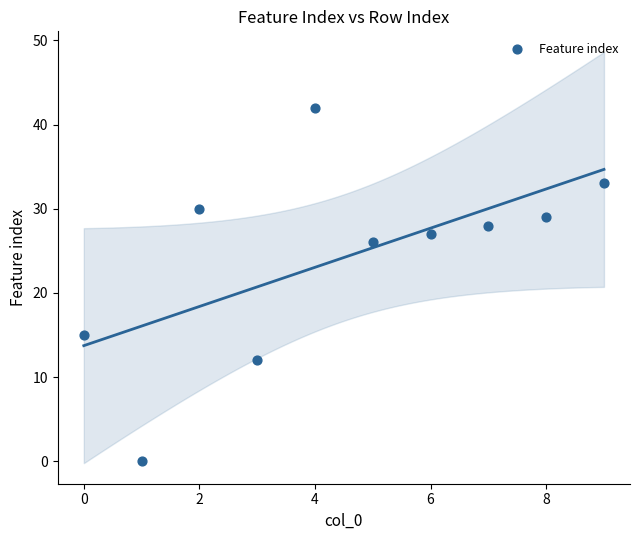

What Y value in the scatter plot is closest to 21?

26